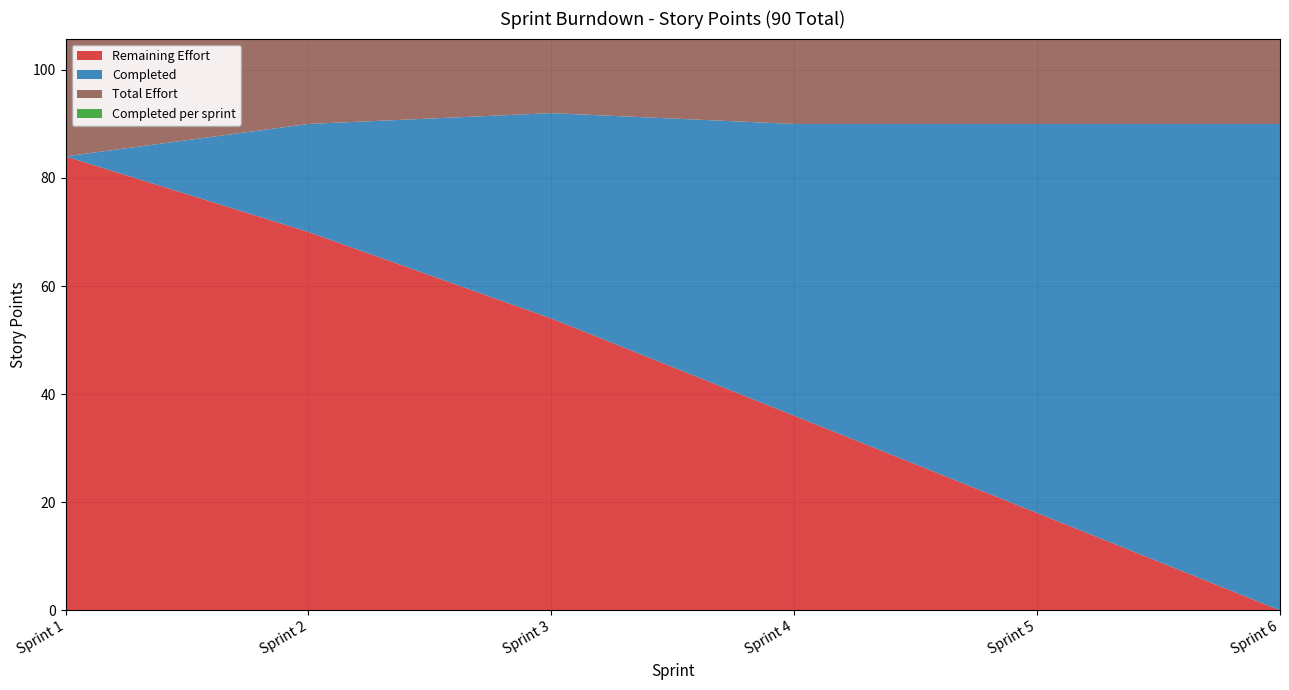

Reading right to left, extract all data points from this chart.

Remaining Effort: 0	18	36	54	70	84
Completed: 90	72	54	38	20	0
Total Effort: 90	90	90	92	90	84
Completed per sprint: 0	0	0	0	18	20